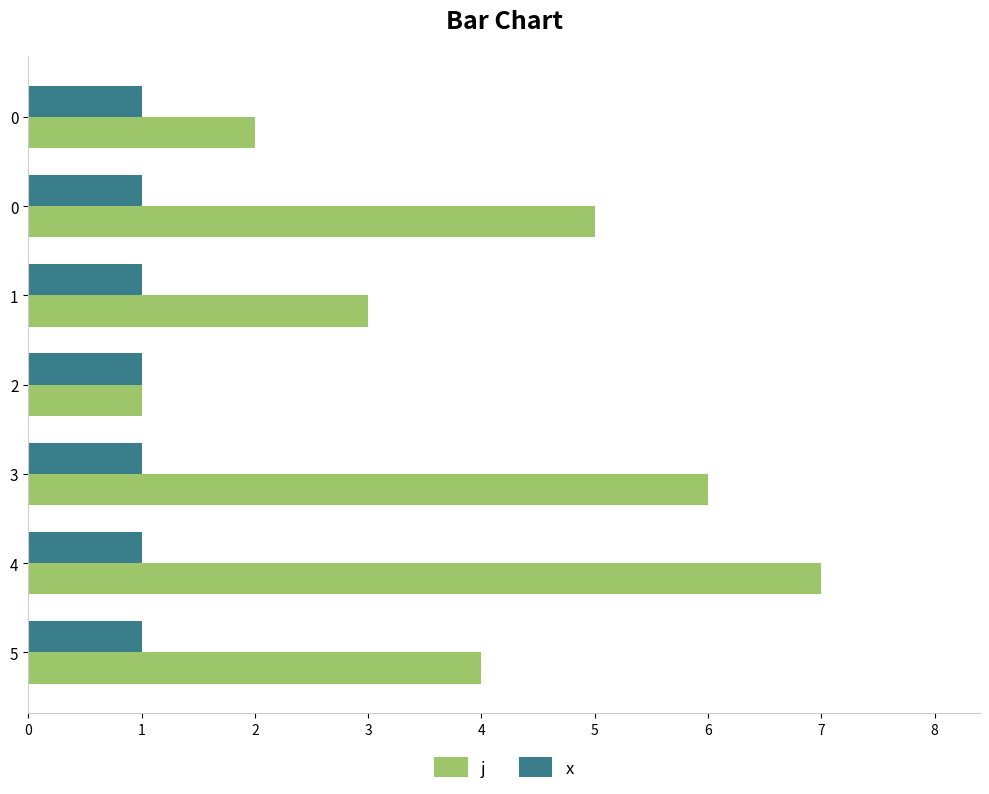

How many series are shown in this chart?

2